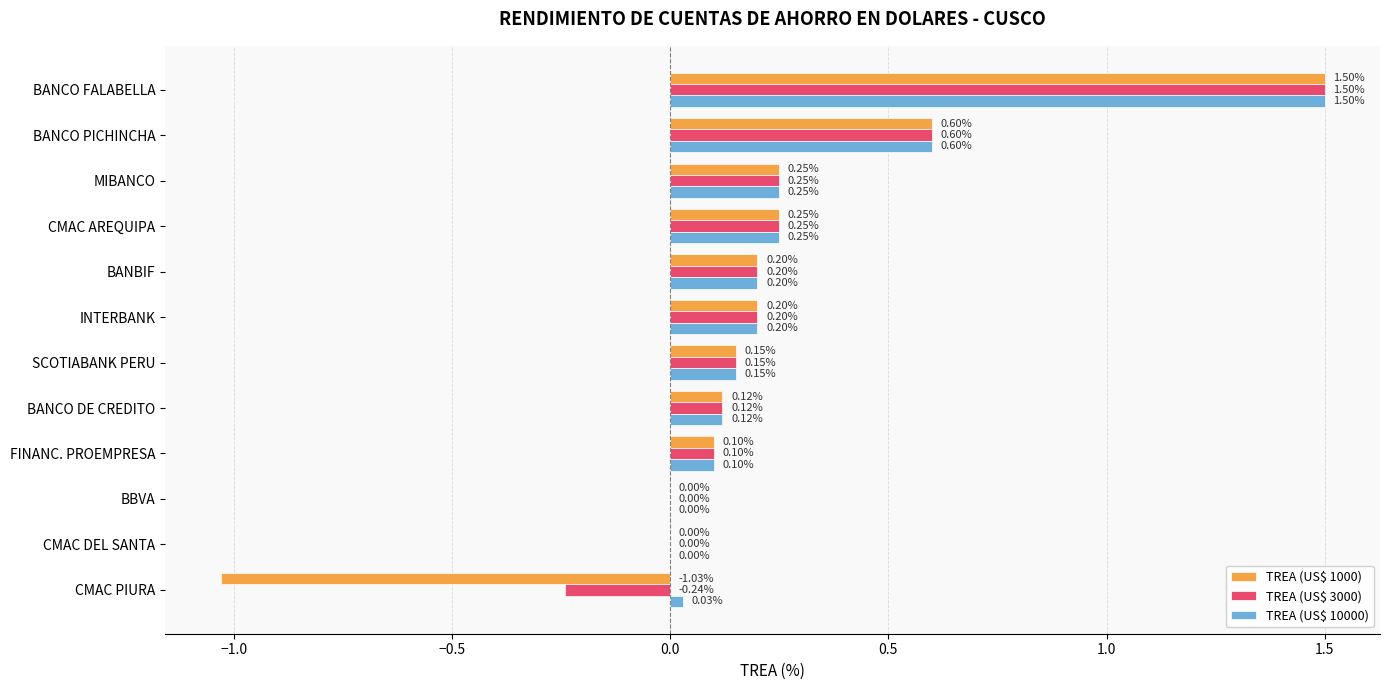

Which category has the highest value across all series?

BANCO FALABELLA